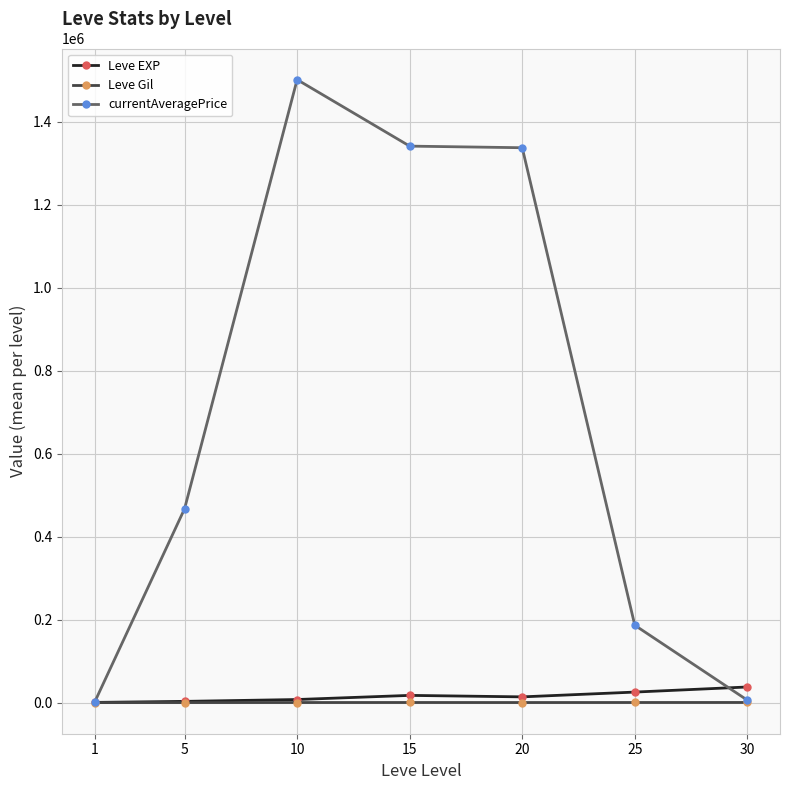

What is the difference between the Leve EXP values at 1 and 5?

2498.2